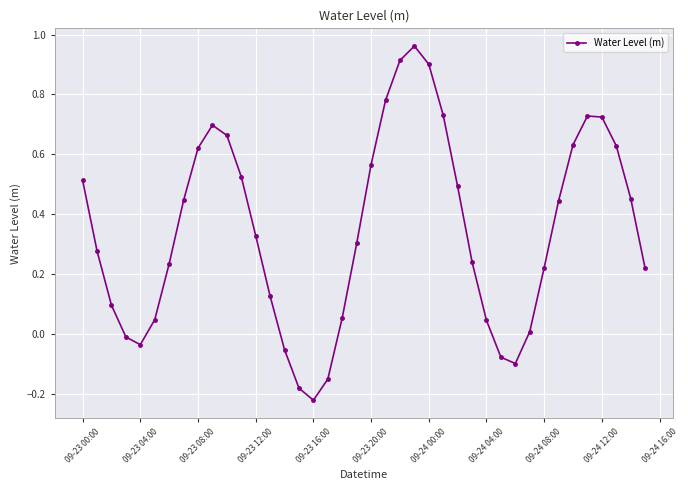

How many distinct data groups are displayed?

1